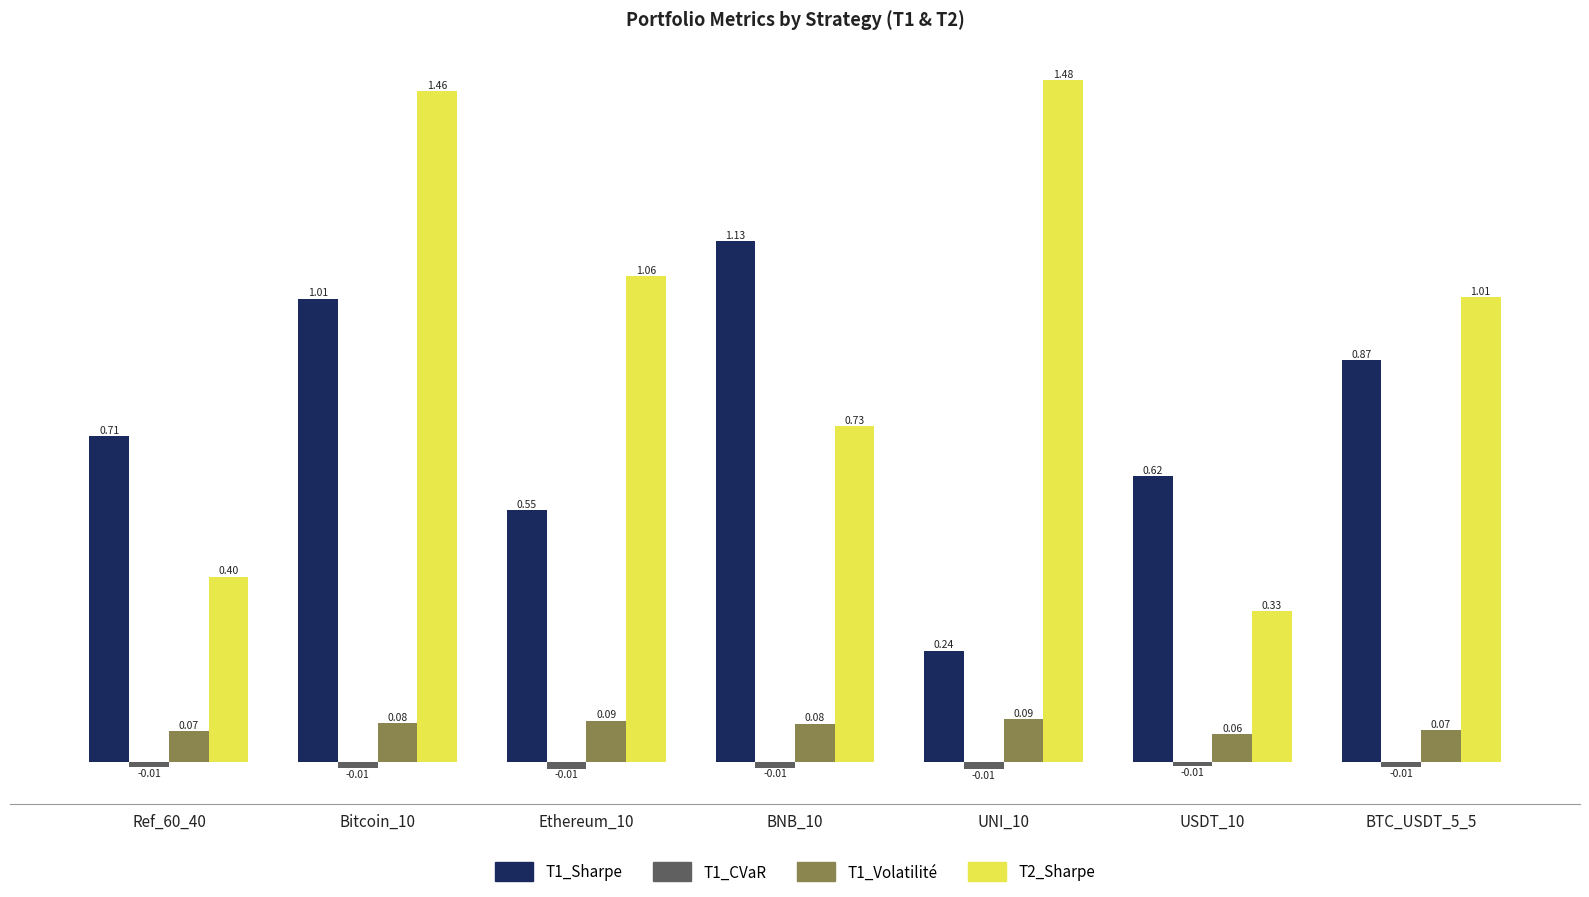

At which category is the sum across all series the highest?

Bitcoin_10